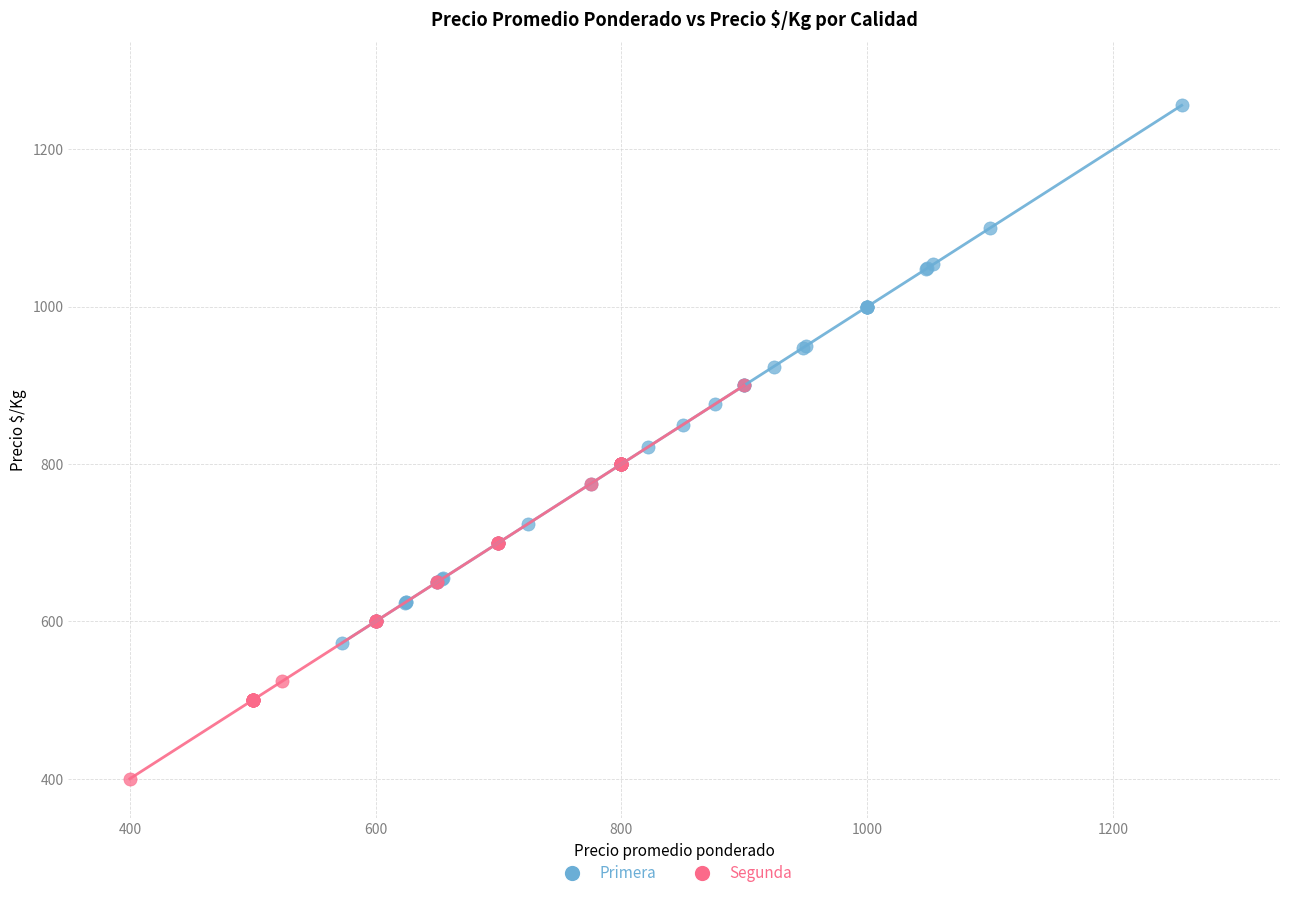

Which series has the largest Y range (max minus min)?

Primera